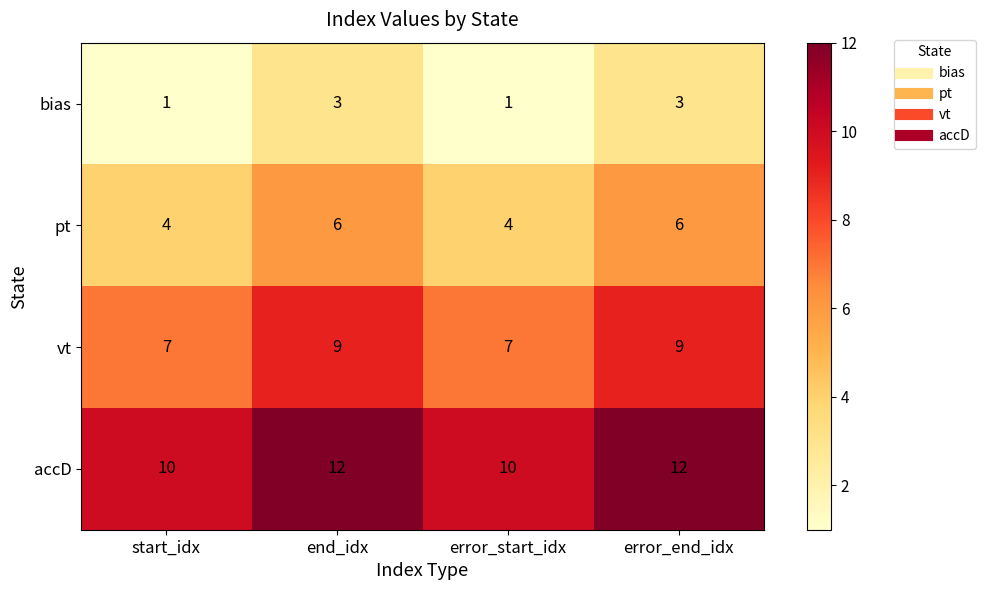

At how many categories does at least one series exceed 1?

4